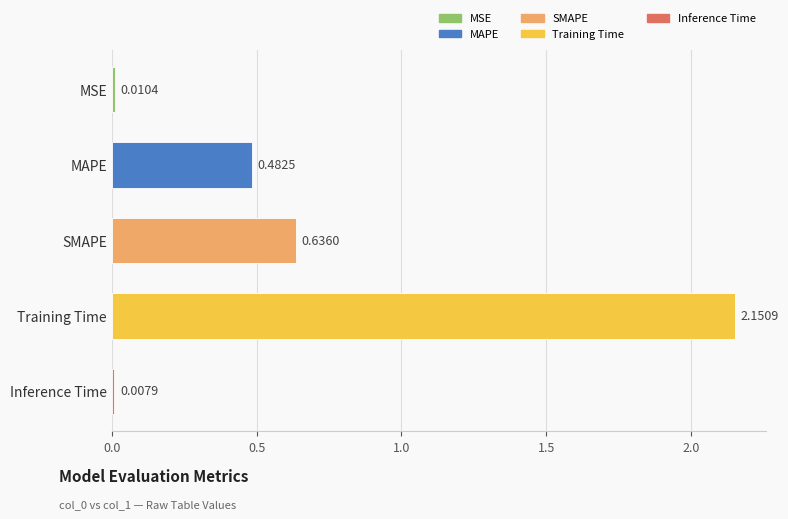

At which category does the chart reach its peak across all series?

Training Time